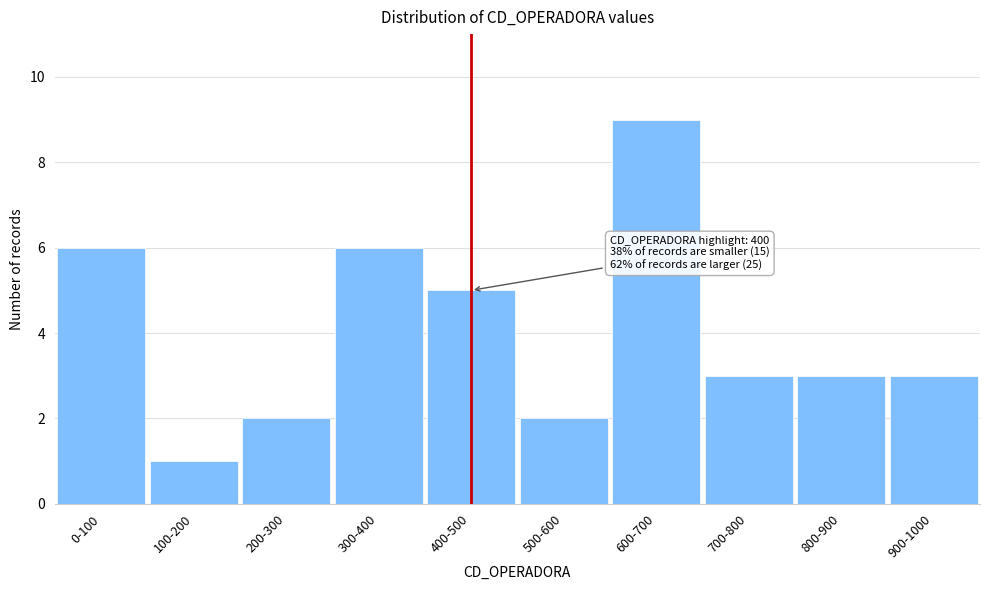

Reading left to right, what are all the values shown in this chart?

0-100=6	100-200=1	200-300=2	300-400=6	400-500=5	500-600=2	600-700=9	700-800=3	800-900=3	900-1000=3